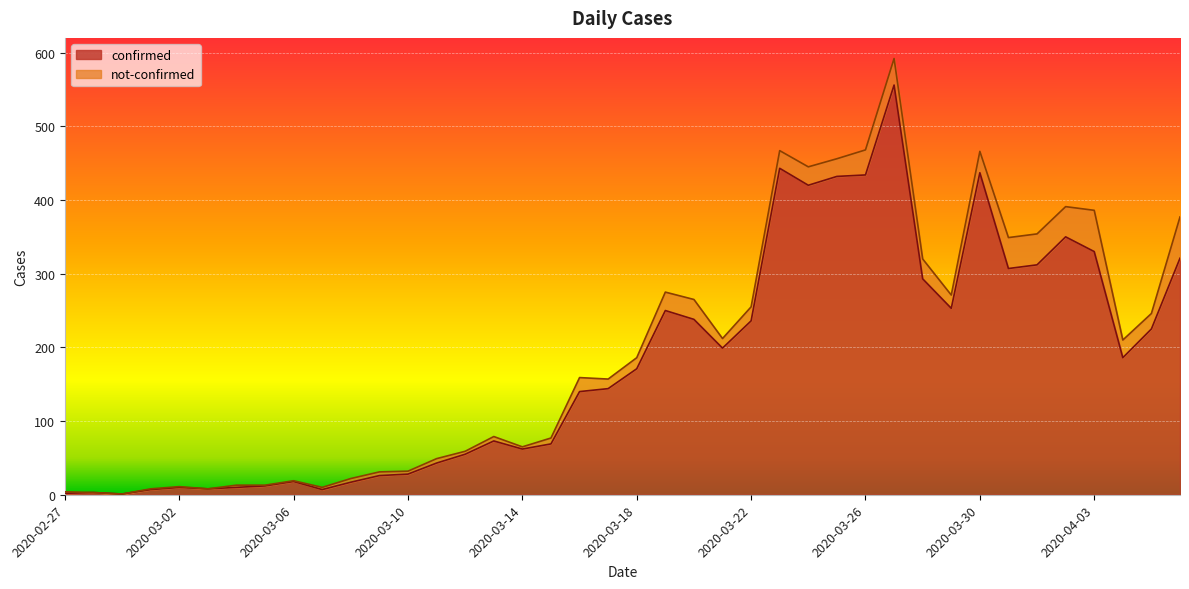

Does the chart display data point markers on the line(s)?

No